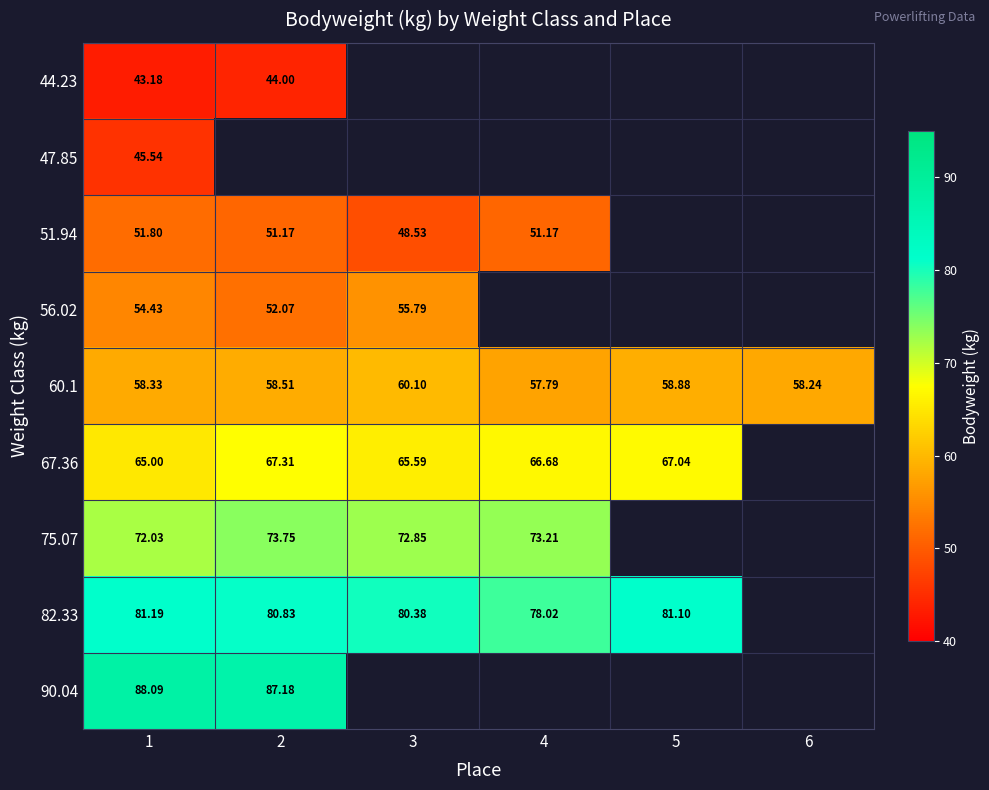

Is the value of 75.07 at 4 greater than the value of 82.33 at 2?

No